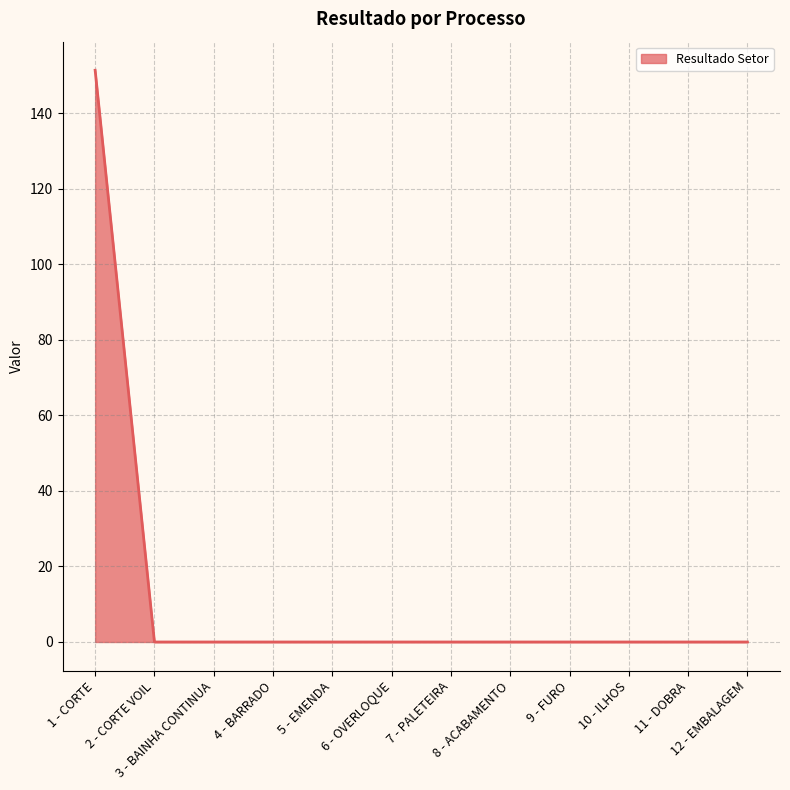

What is the difference between the maximum and minimum values?

151.4